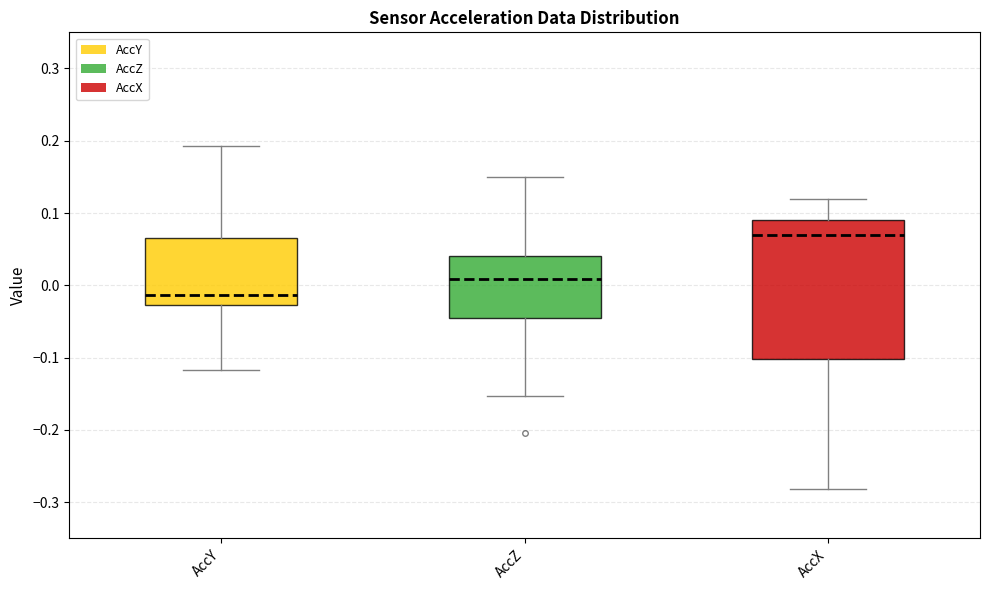

Where does the lower whisker of the box for AccY end on the y-axis? The values are not printed on the chart, so give them approximately, as read against the axis.

-0.12